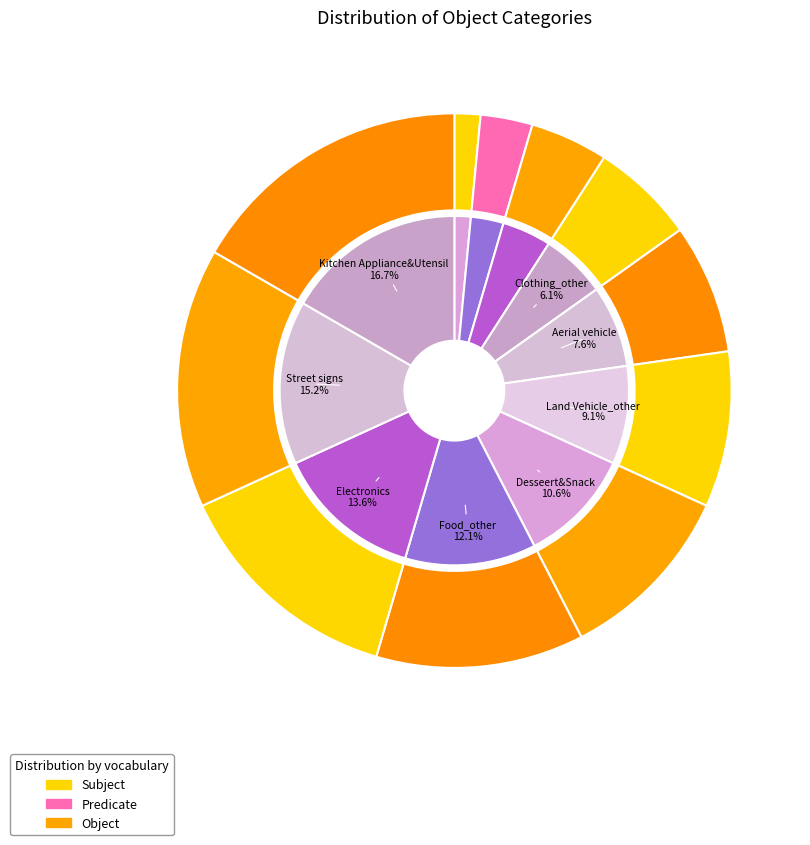

Rank the categories by value from highest to lowest.

Kitchen Appliance&Utensil, Street signs, Electronics, Food_other, Desseert&Snack, Land Vehicle_other, Aerial vehicle, Clothing_other, Luggage & bags, Reptile&Amphibian, Sports Equipment_other